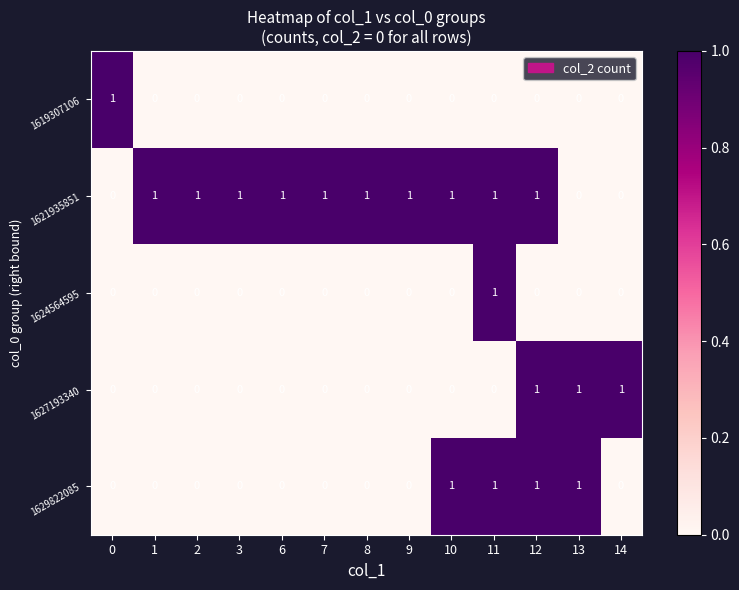

The 1621935851 series shows 1 at 8. True or false?

True